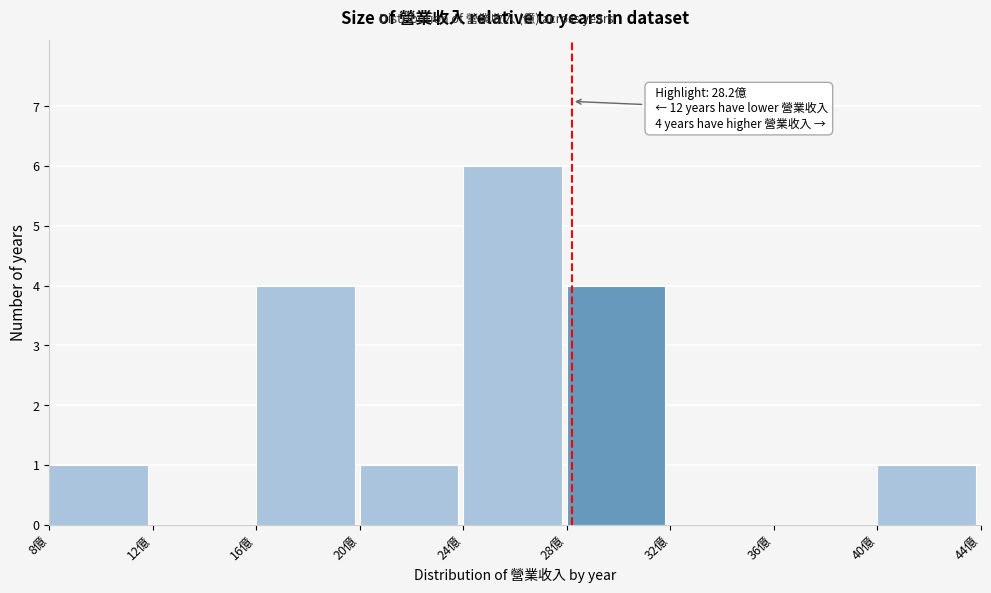

Over which range of the x-axis is the bar tallest?

24 to 28